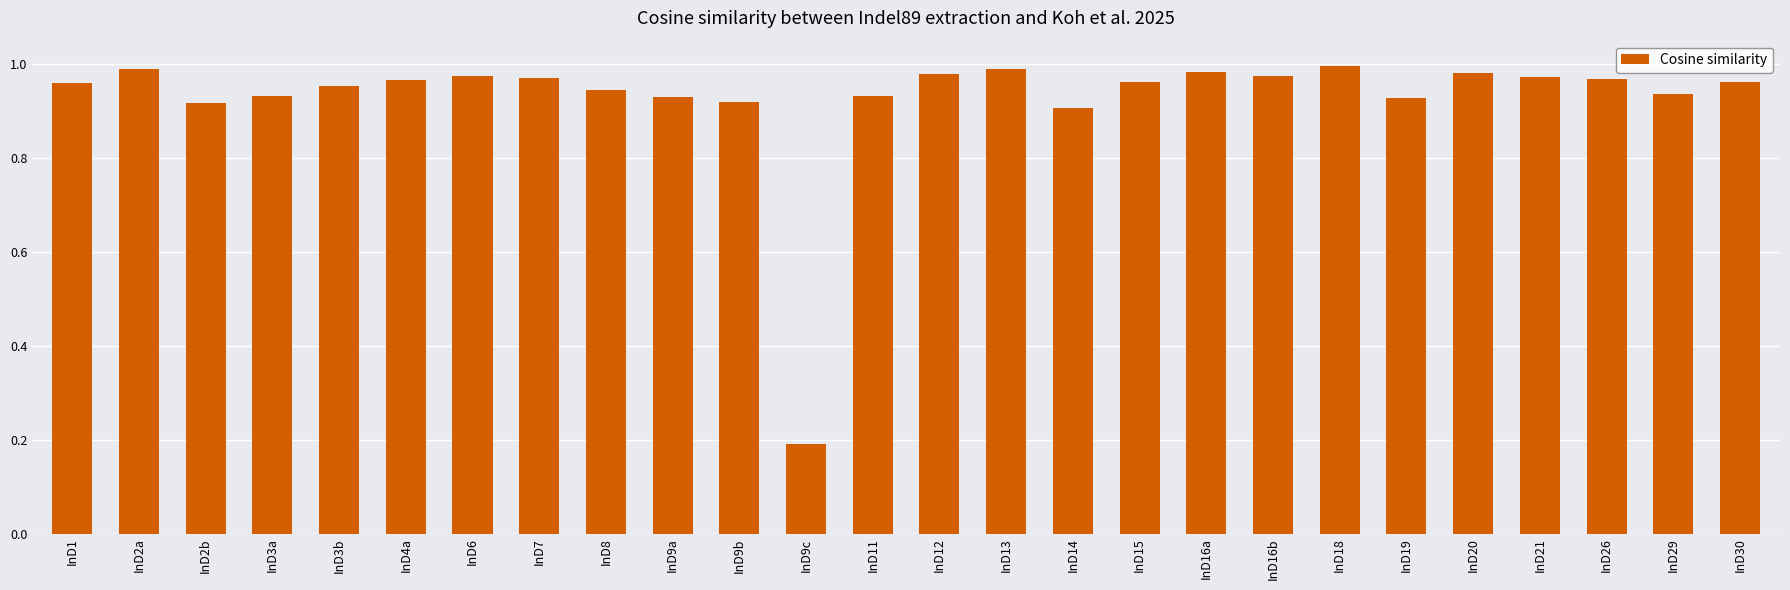

What is the label of the 2nd bar from the left?

InD2a